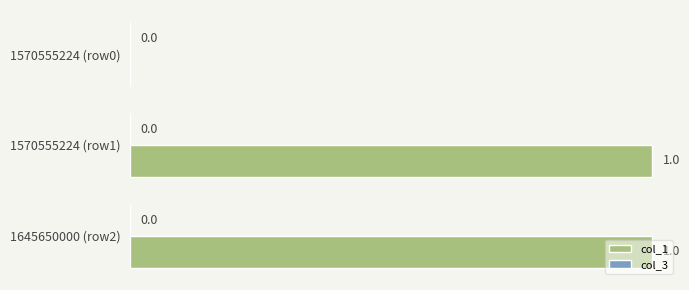

What is the ratio of the value at 1570555224 (row1) to the value at 1645650000 (row2)?

1.0